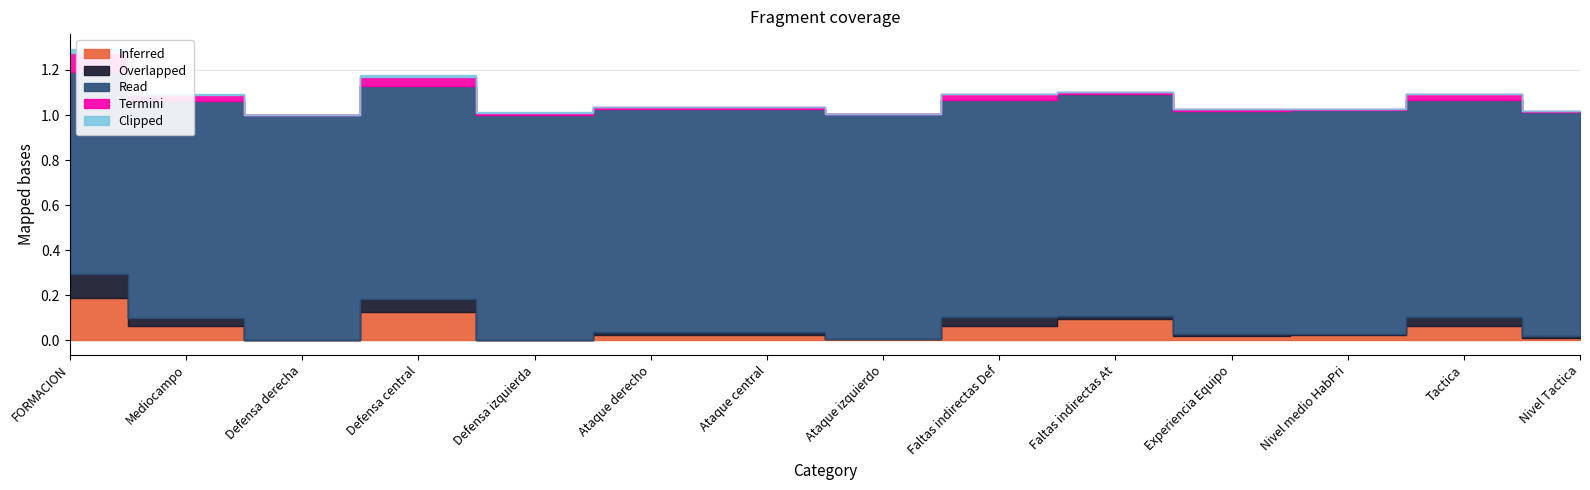

Rank the series at Ataque central from lowest to highest value.

Clipped, Termini, Overlapped, Inferred, Read